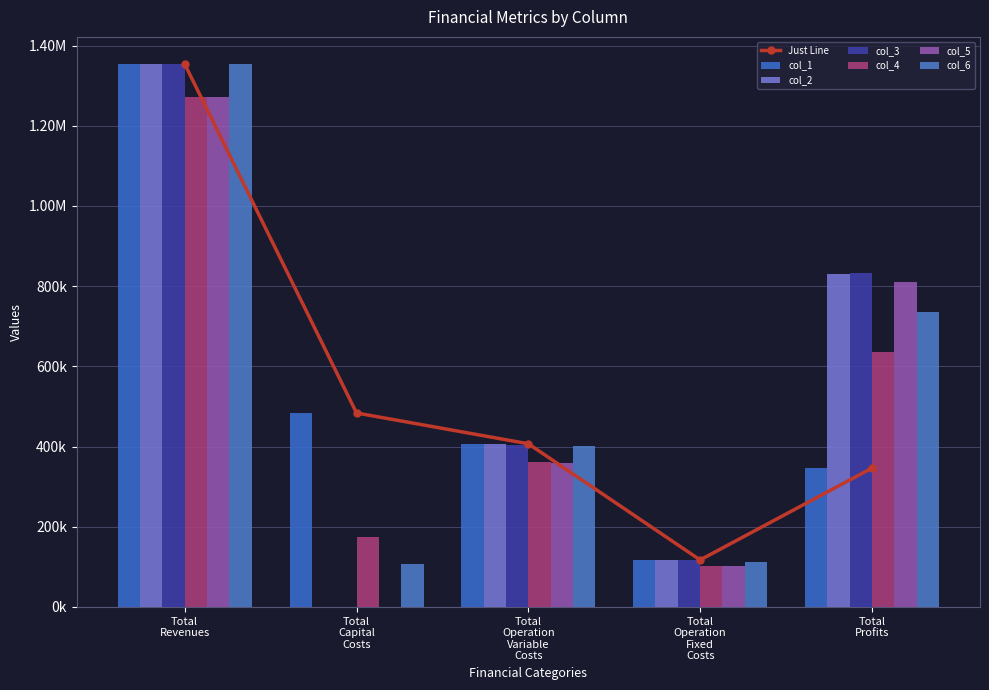

What is the difference between the highest and lowest values at Total Operation Fixed Costs?

15384.6